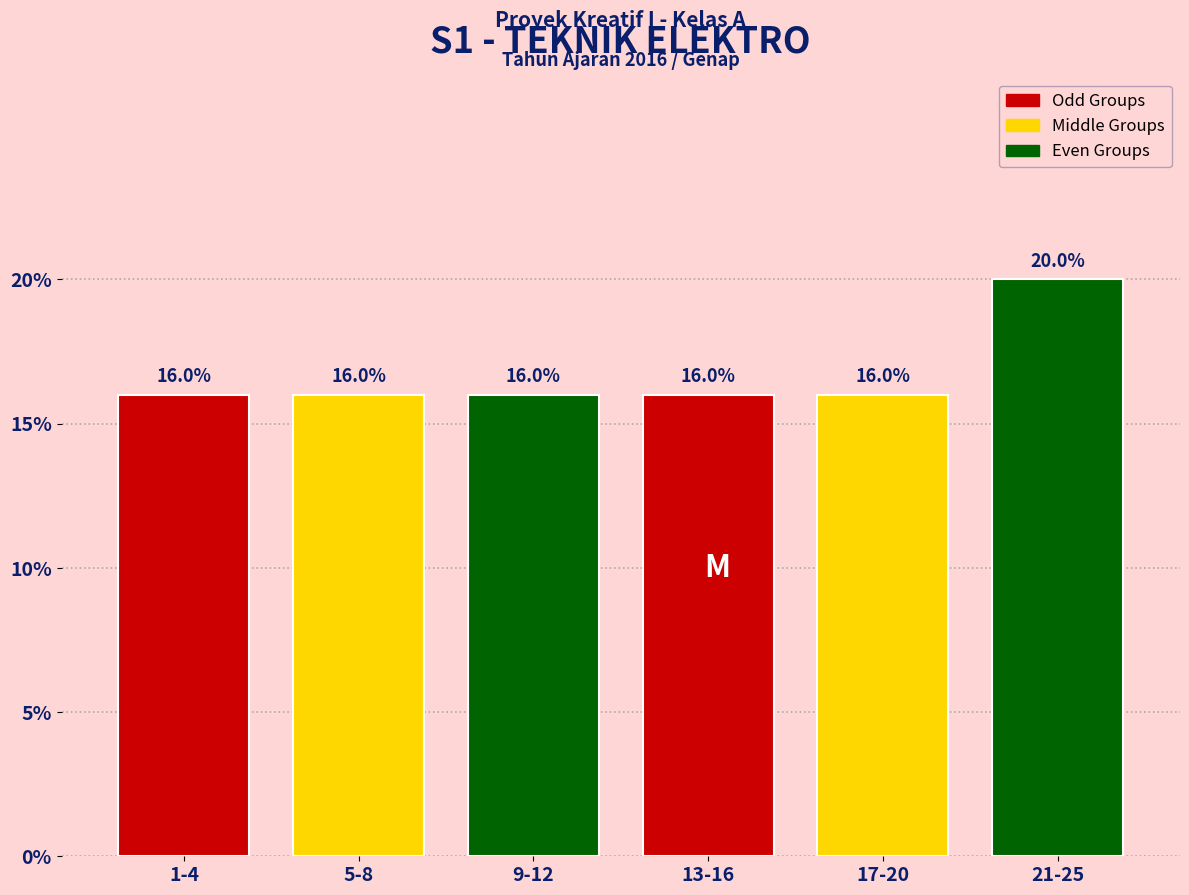

Reading right to left, what are all the values shown in this chart?

21-25=20	17-20=16	13-16=16	9-12=16	5-8=16	1-4=16